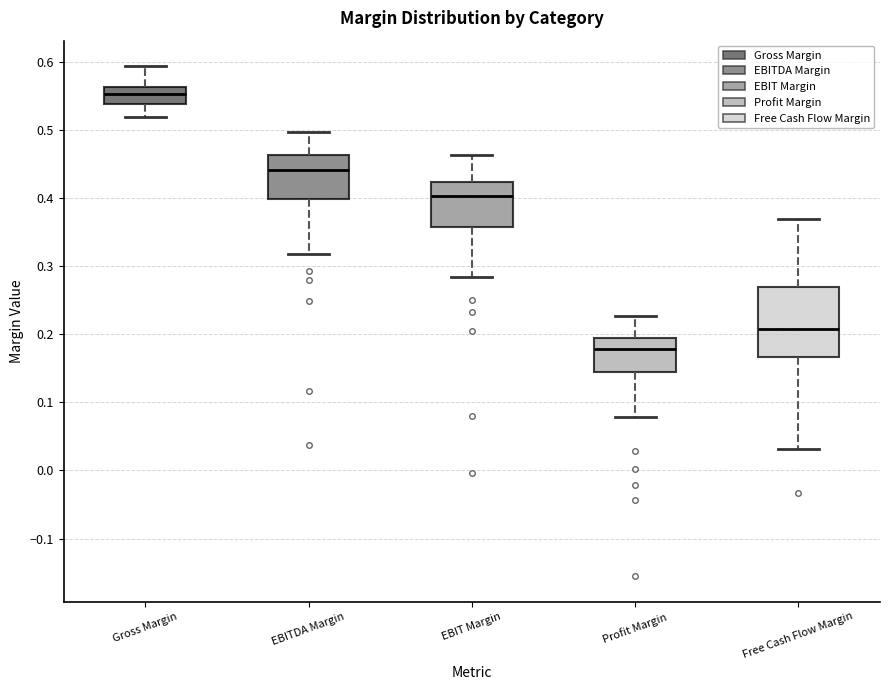

Reading left to right, read every box against the y-axis: the position of its median line, the range the box covers, and the ends of its whiskers. The values are not printed on the chart, so give them approximately, as read against the axis.

Gross Margin: median 0.55, box 0.54 to 0.56, whiskers 0.52 to 0.59
EBITDA Margin: median 0.44, box 0.40 to 0.46, whiskers 0.32 to 0.50
EBIT Margin: median 0.40, box 0.36 to 0.42, whiskers 0.28 to 0.46
Profit Margin: median 0.18, box 0.15 to 0.19, whiskers 0.08 to 0.23
Free Cash Flow Margin: median 0.21, box 0.17 to 0.27, whiskers 0.03 to 0.37